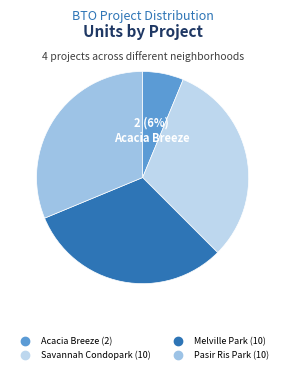

What portion of the pie excludes Savannah Condopark?

68.8%